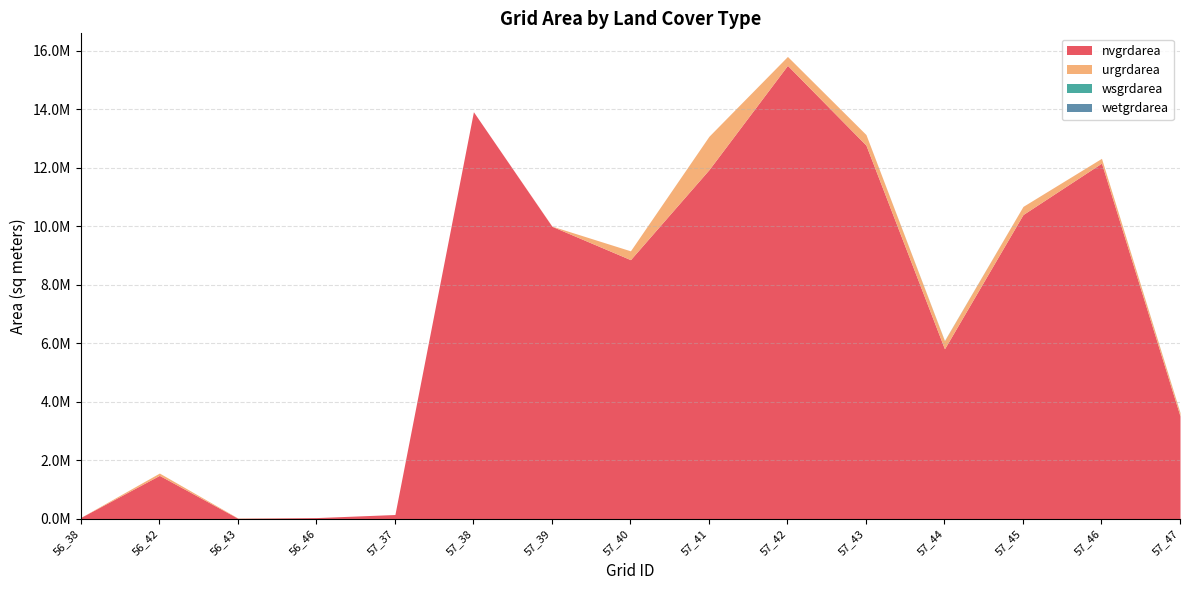

Does the chart display data point markers on the line(s)?

No